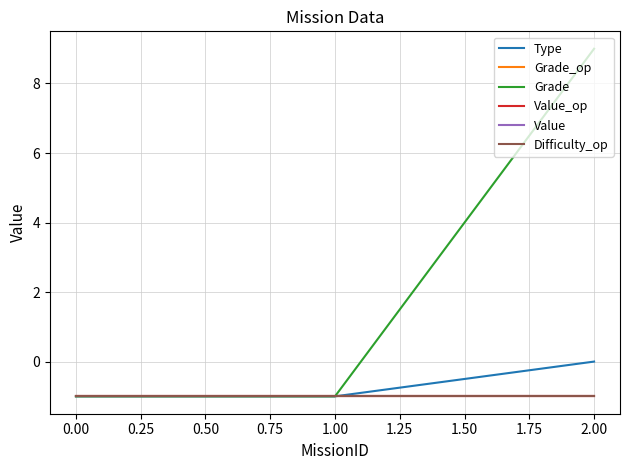

What is the smallest value displayed?

-1